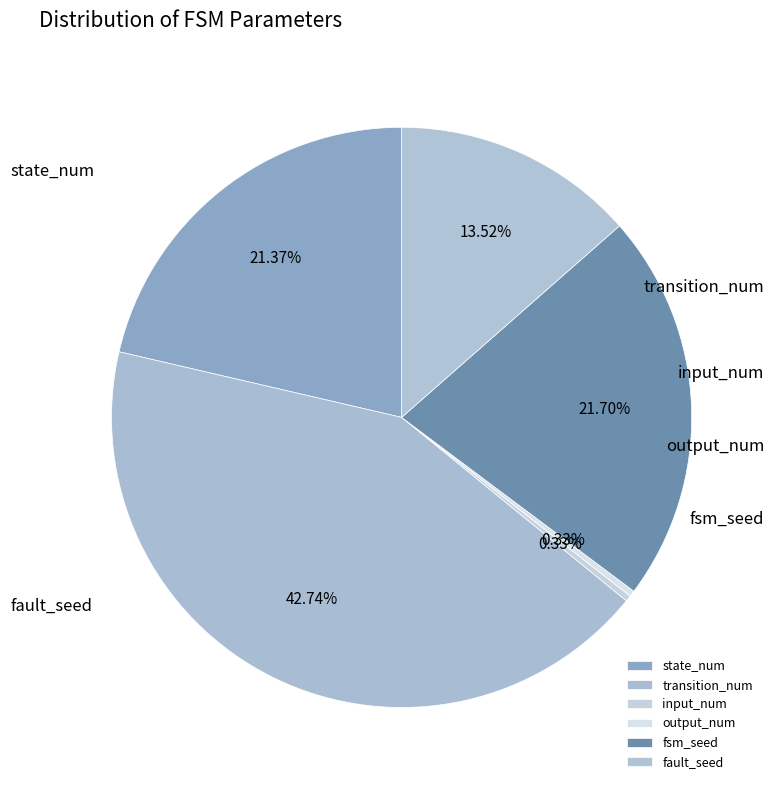

What is the largest slice in the pie chart?

transition_num